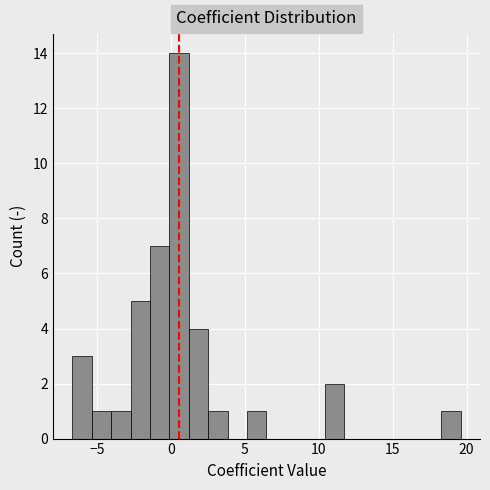

Around what value on the x-axis is the tallest bar? Give the approximate position of its centre, as read against the axis.

0.5